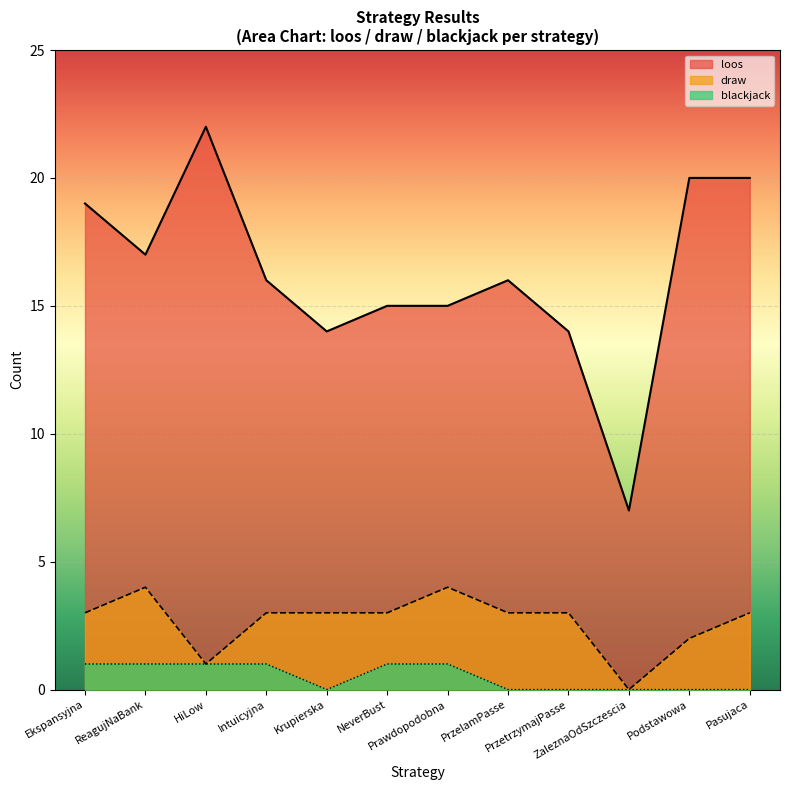

At which label does loos reach its peak?

HiLow